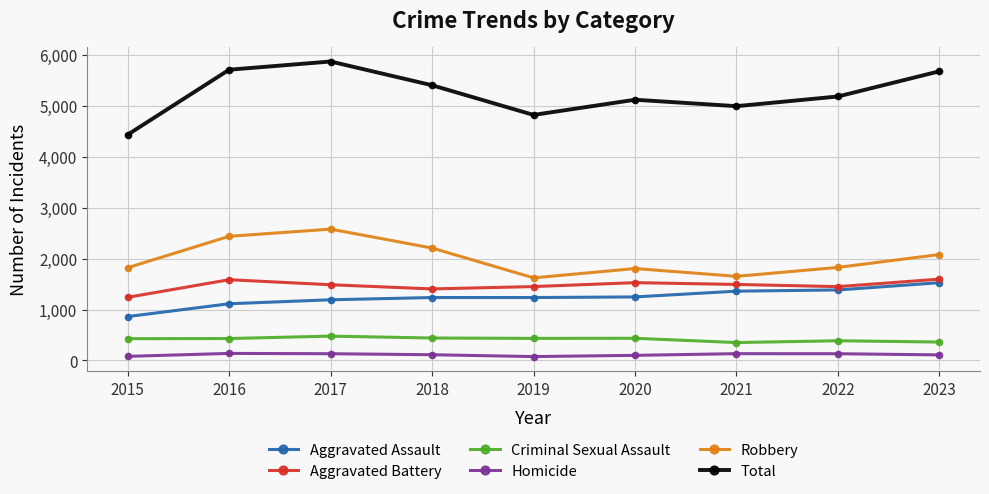

Which label corresponds to the largest value in the chart?

2017